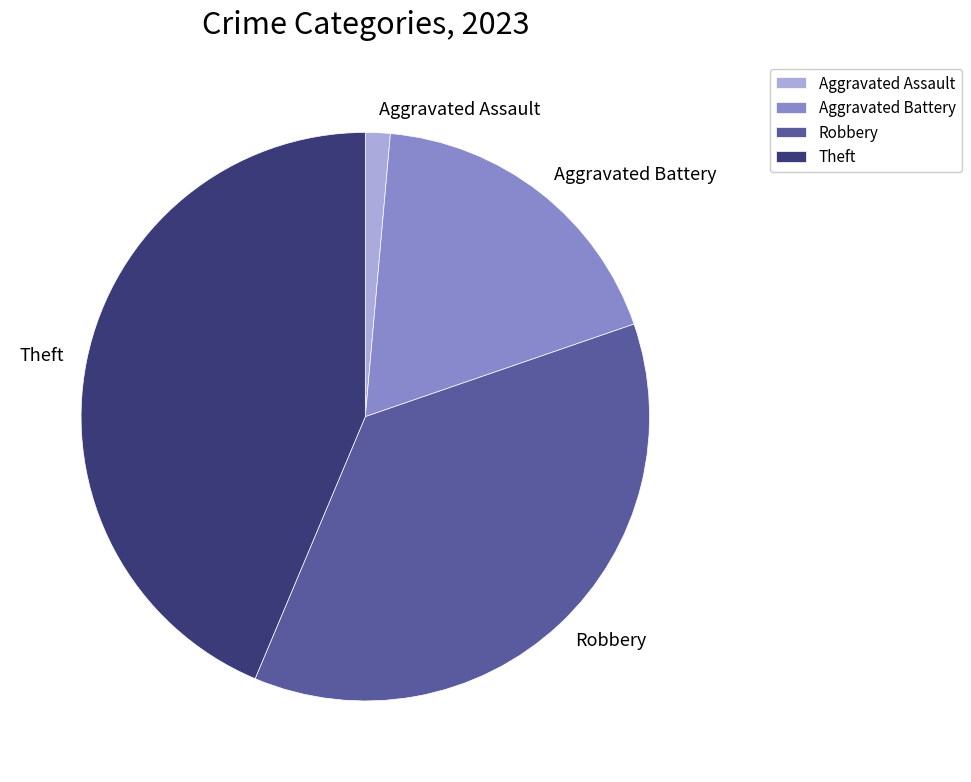

Rank the categories by value from lowest to highest.

Aggravated Assault, Aggravated Battery, Robbery, Theft